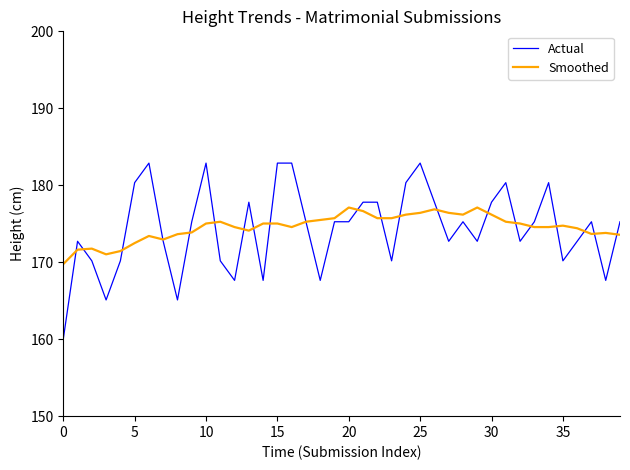

Which series has the widest spread of values?

Actual